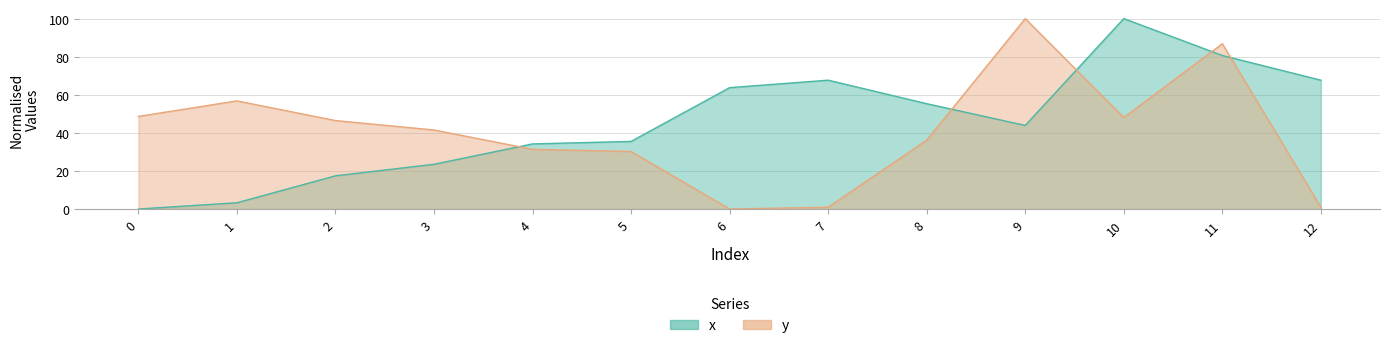

In y, how many points are higher than both neighbors (excluding endpoints)?

3